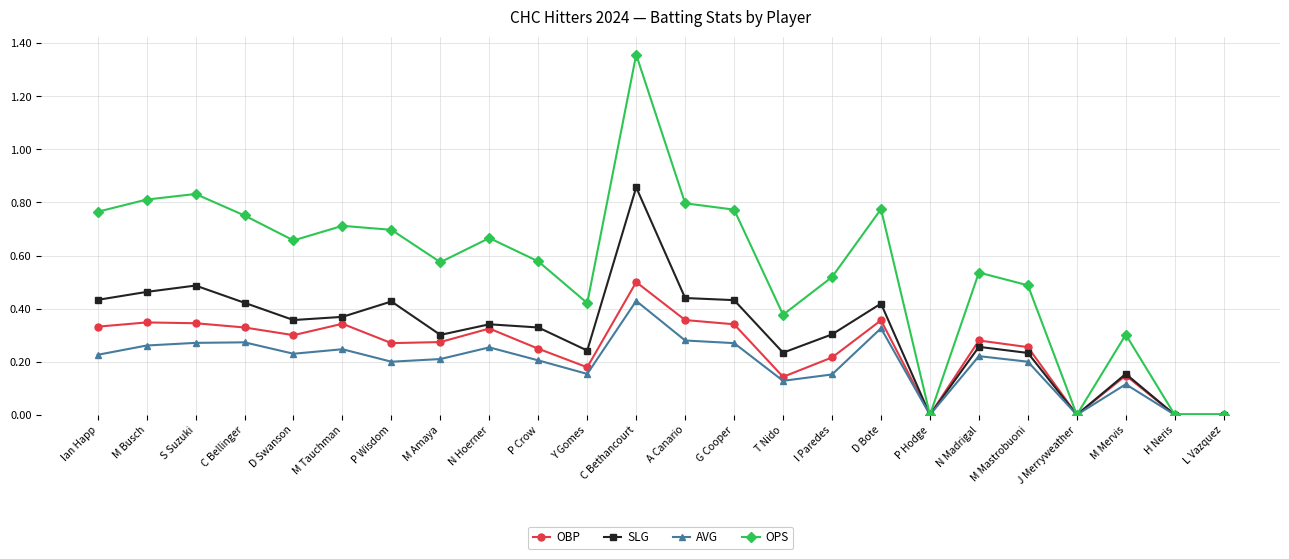

True or false: OPS has more than 0 interior local peaks.

True